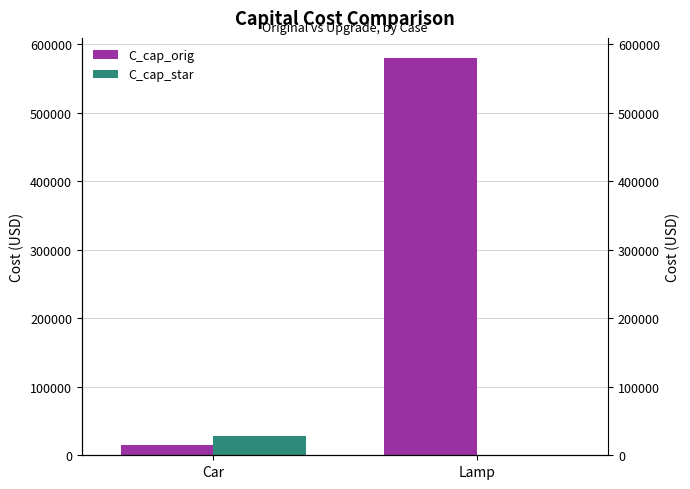

True or false: C_cap_star has a value of 6345.2 at Car.

False